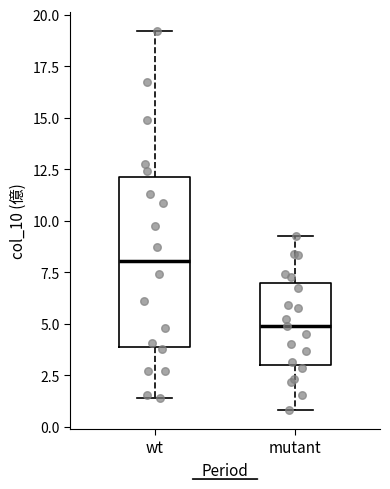

Which box has the lowest median line?

mutant